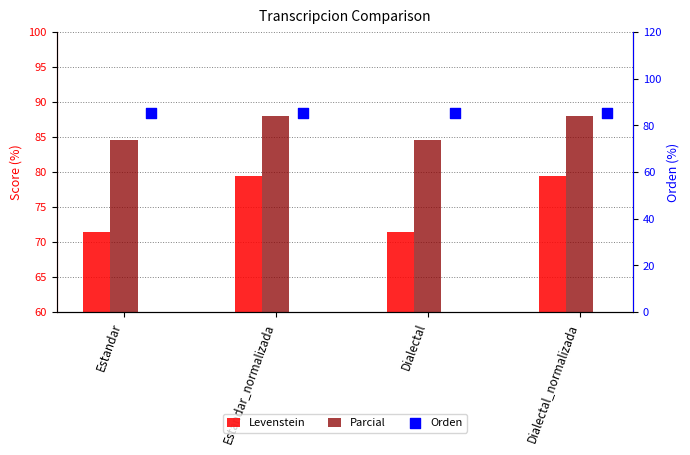

At how many categories does at least one series exceed 84?

4